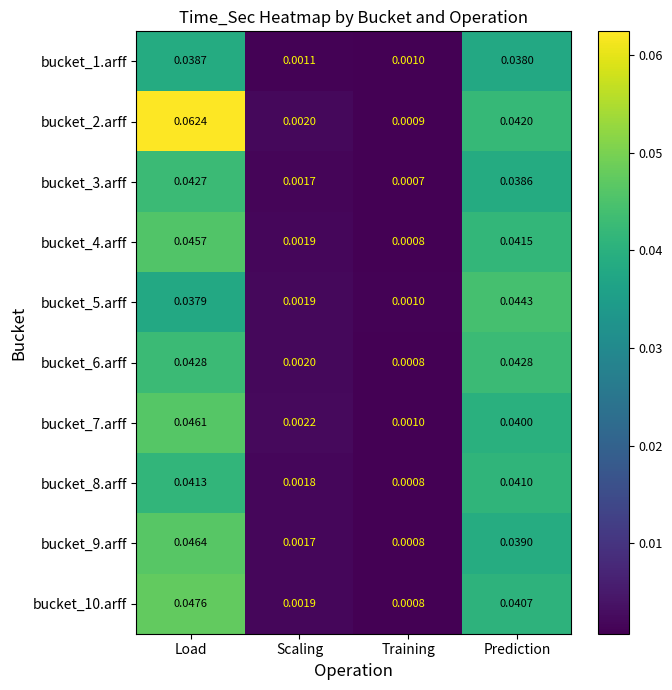

Is the value of bucket_6.arff at Prediction greater than the value of bucket_8.arff at Prediction?

Yes